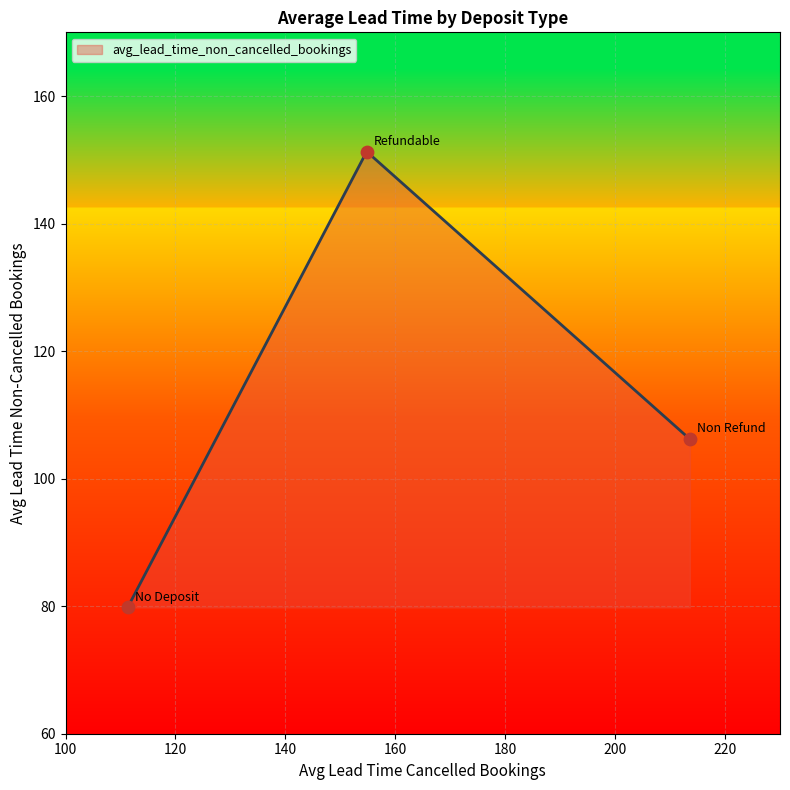

What is the smallest value displayed?

79.8